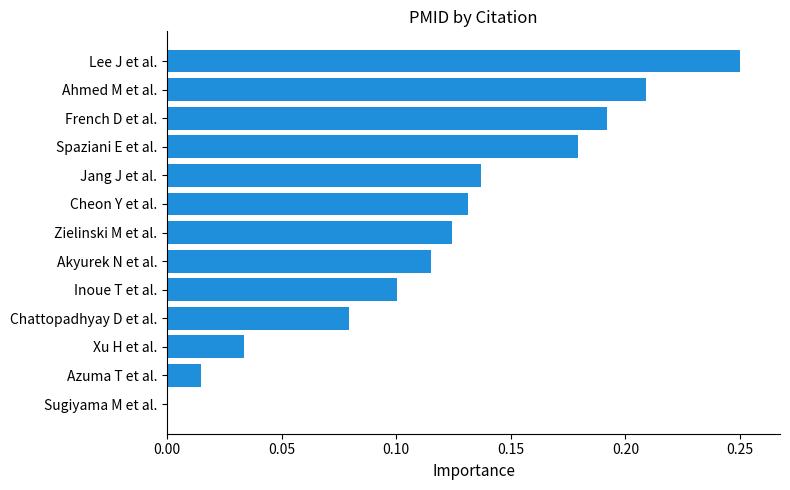

What is the change in value from Chattopadhyay D et al. to Spaziani E et al.?

+0.1